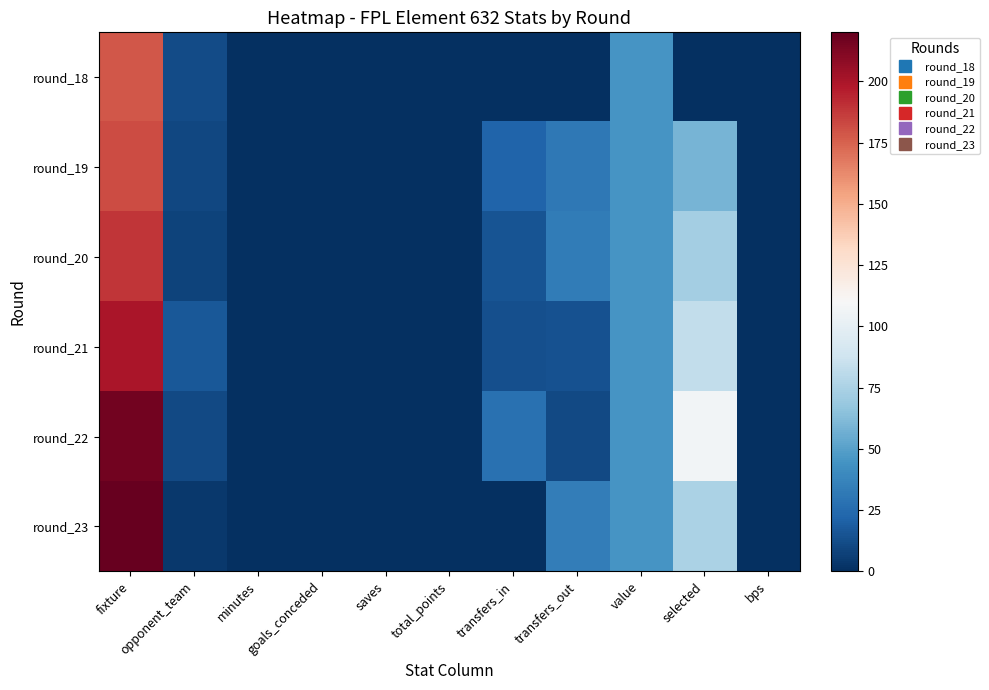

Reading left to right, what are all the values shown in this chart?

round_18: fixture=178	opponent_team=12	minutes=0	goals_conceded=0	saves=0	total_points=0	transfers_in=0	transfers_out=0	value=45	selected=0	bps=0
round_19: fixture=182	opponent_team=10	minutes=0	goals_conceded=0	saves=0	total_points=0	transfers_in=22	transfers_out=31	value=45	selected=59	bps=0
round_20: fixture=189	opponent_team=8	minutes=0	goals_conceded=0	saves=0	total_points=0	transfers_in=15	transfers_out=33	value=45	selected=73	bps=0
round_21: fixture=200	opponent_team=17	minutes=0	goals_conceded=0	saves=0	total_points=0	transfers_in=13	transfers_out=14	value=45	selected=83	bps=0
round_22: fixture=216	opponent_team=11	minutes=0	goals_conceded=0	saves=0	total_points=0	transfers_in=28	transfers_out=11	value=45	selected=107	bps=0
round_23: fixture=220	opponent_team=4	minutes=0	goals_conceded=0	saves=0	total_points=0	transfers_in=0	transfers_out=34	value=45	selected=75	bps=0